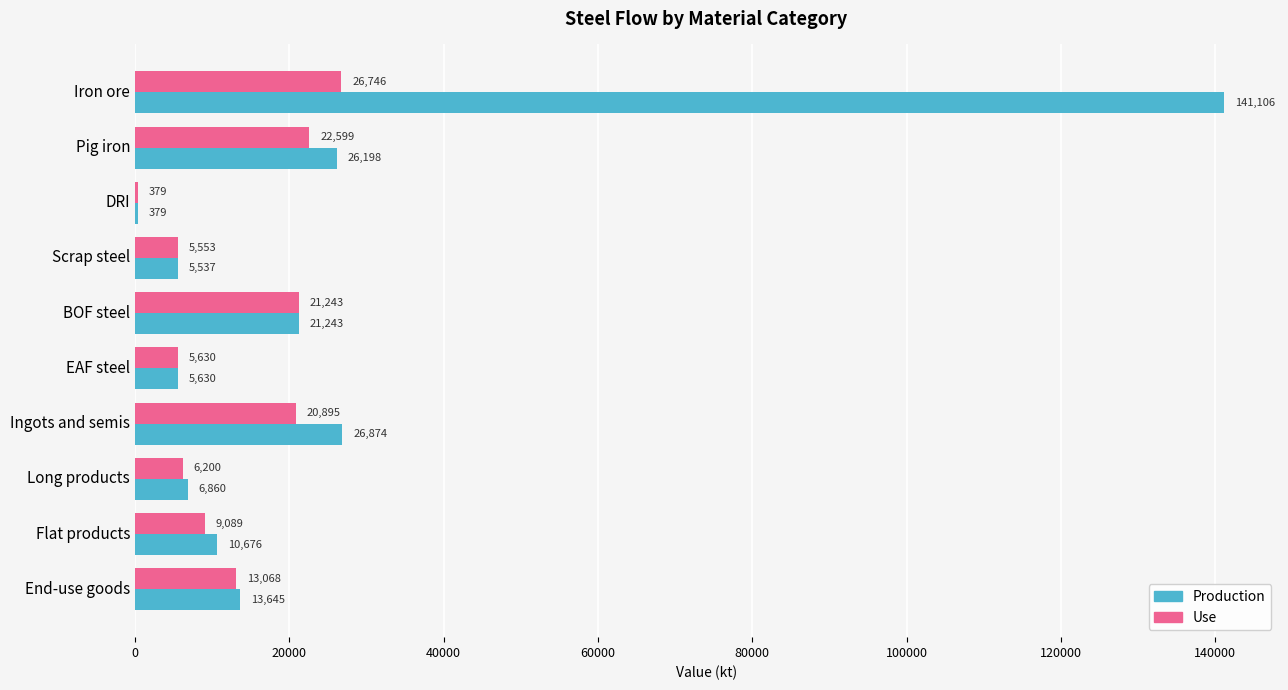

Which series changed the most between Iron ore and EAF steel?

Production